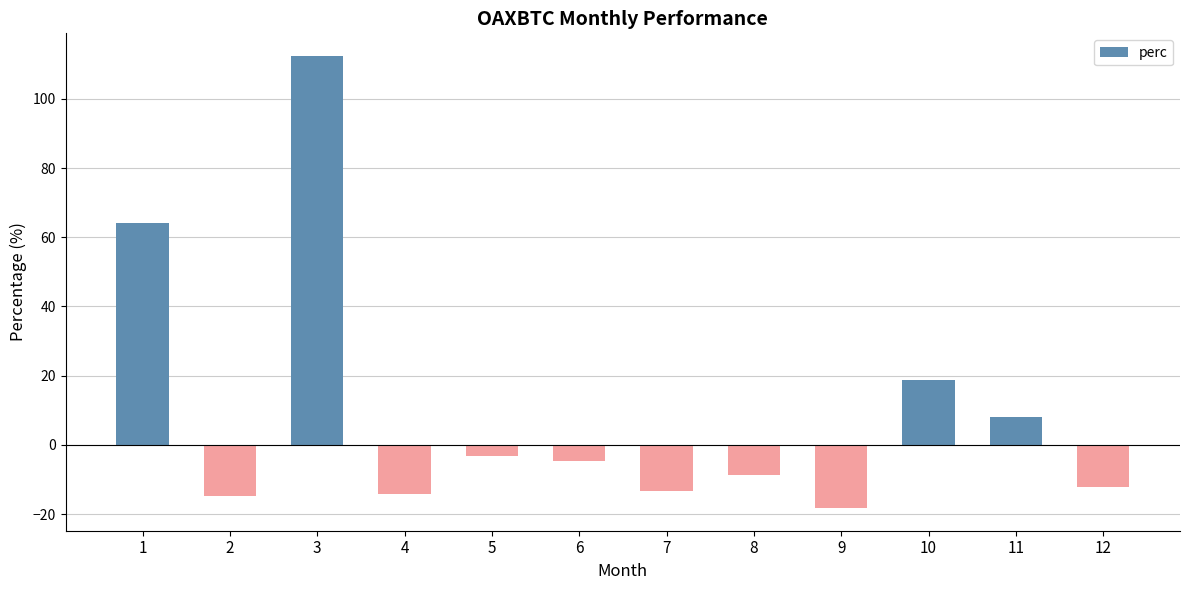

What is the sum of the values at 8 and 11?

-0.5